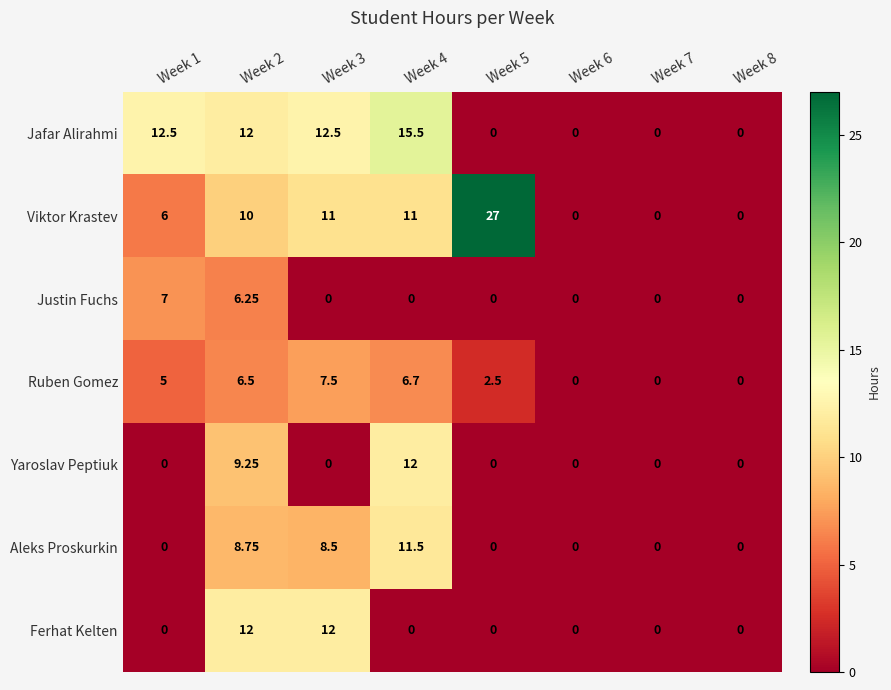

Which series changed the most between Week 1 and Week 5?

Viktor Krastev